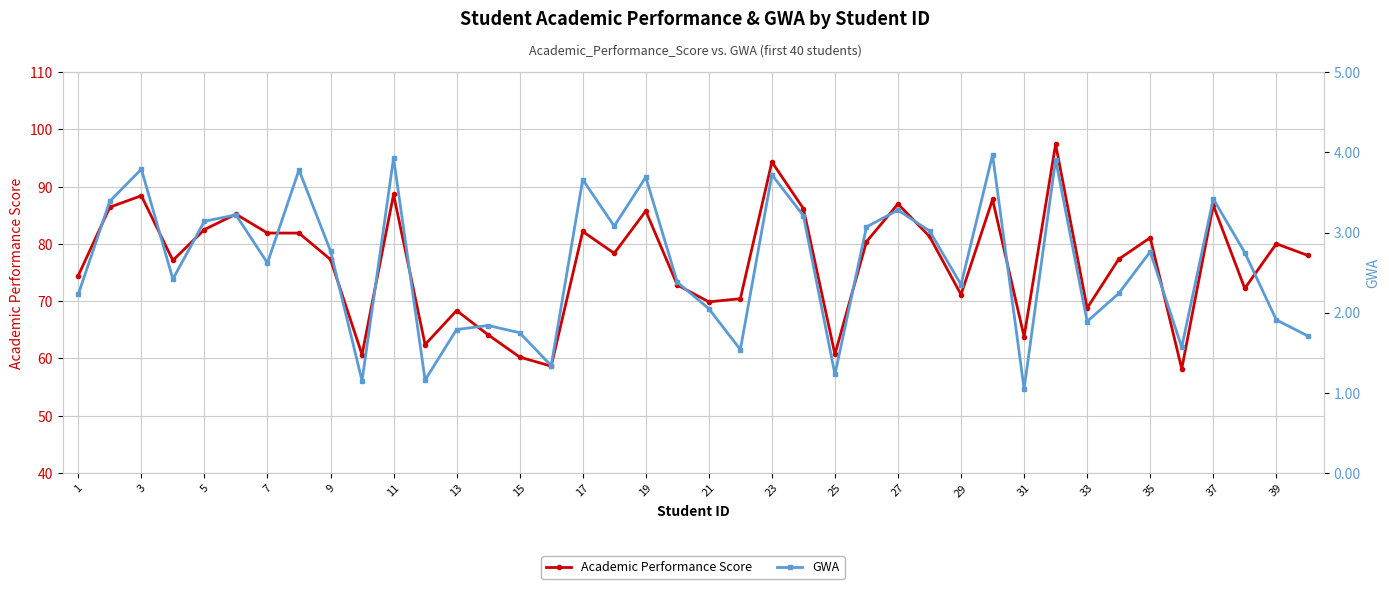

Where does the GWA series first go above 2?

1